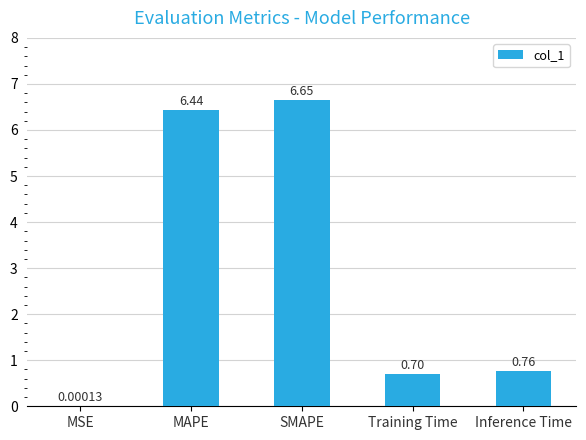

What is the change in value from SMAPE to Inference Time?

-5.9